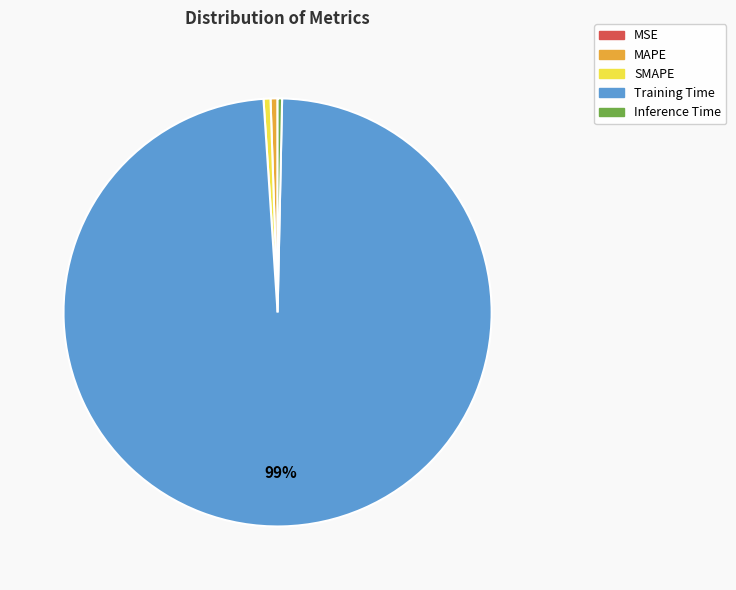

To the nearest percent, what is the average slice percentage?

20%